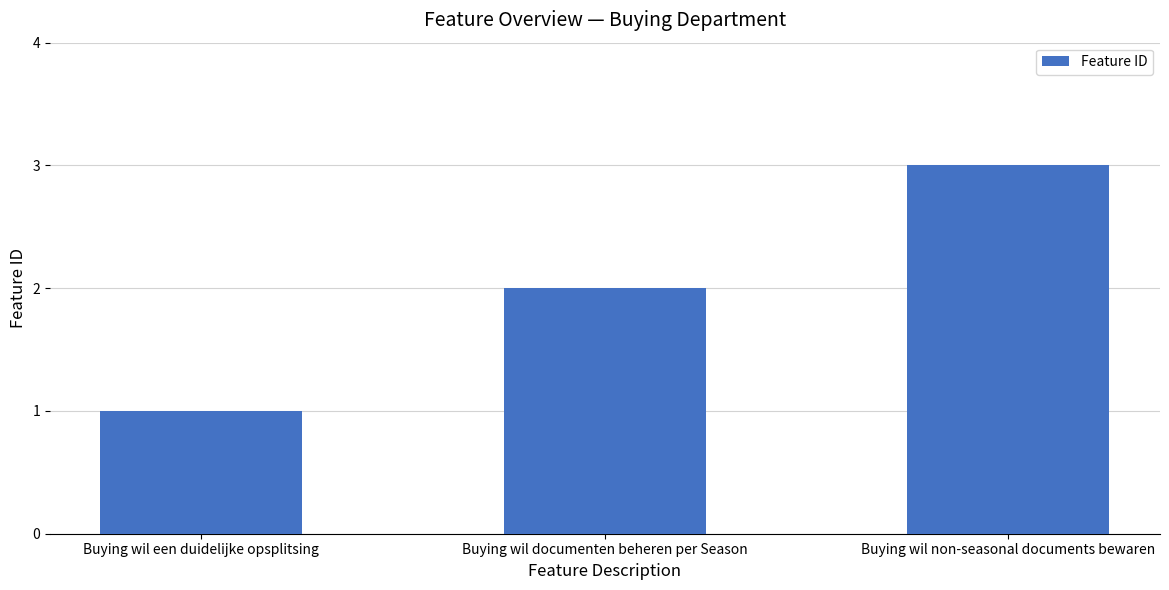

Are the bars horizontal?

No